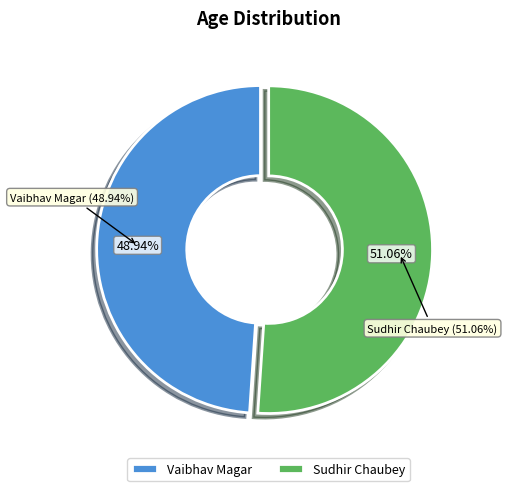

What percentage is NOT represented by Sudhir Chaubey?

48.9%